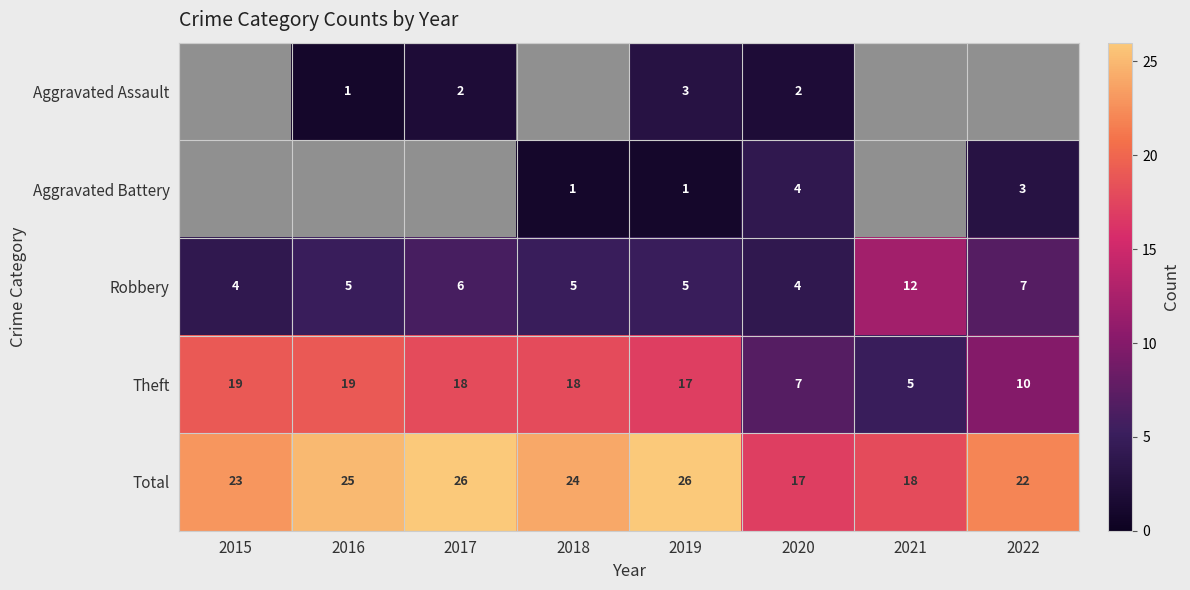

What is the sum of all Total values?

181